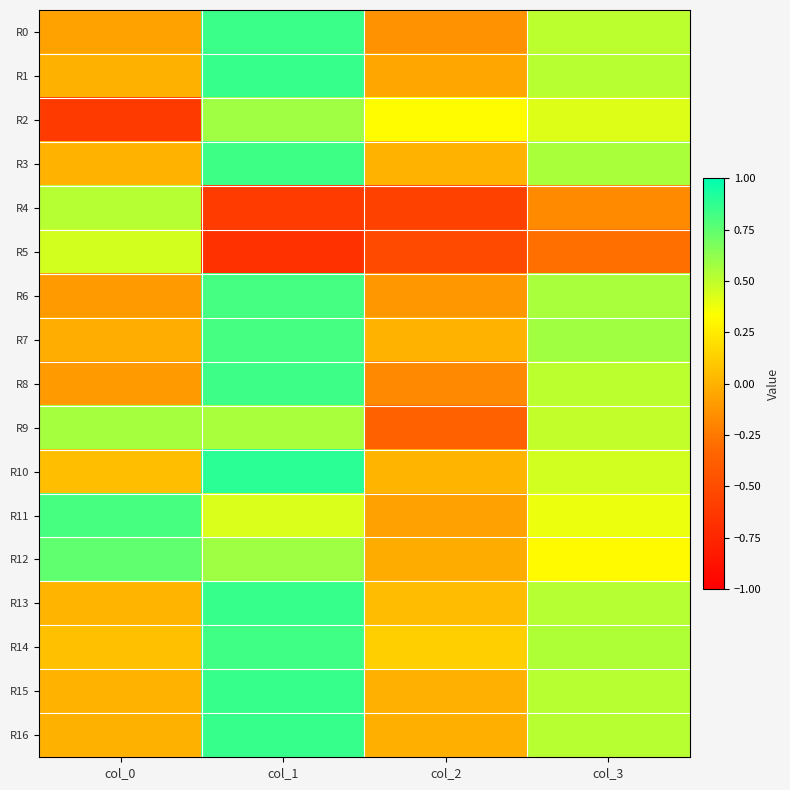

At how many categories does at least one series exceed 0?

4